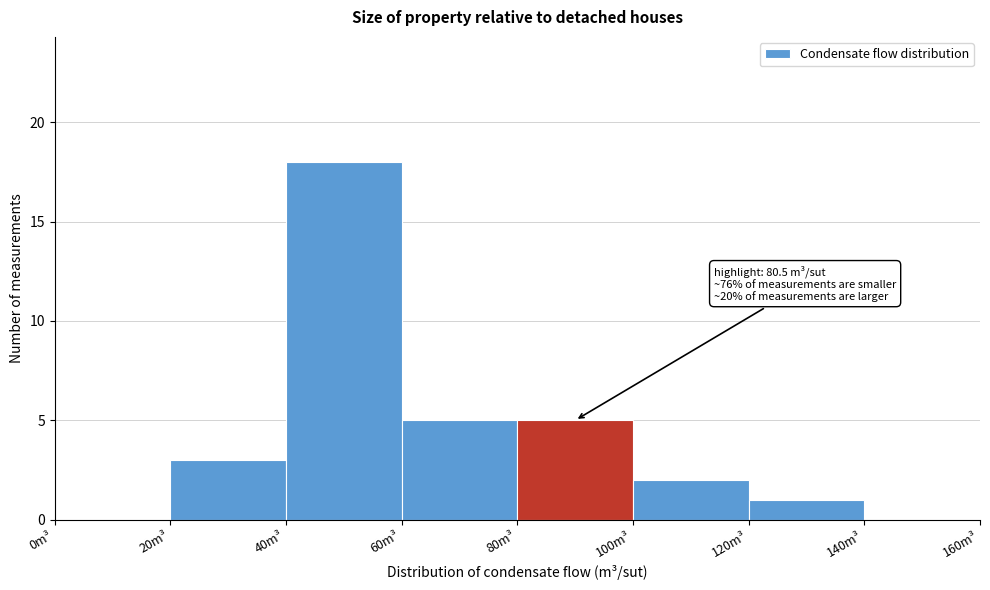

Over which range of the x-axis is the bar tallest?

40 to 60